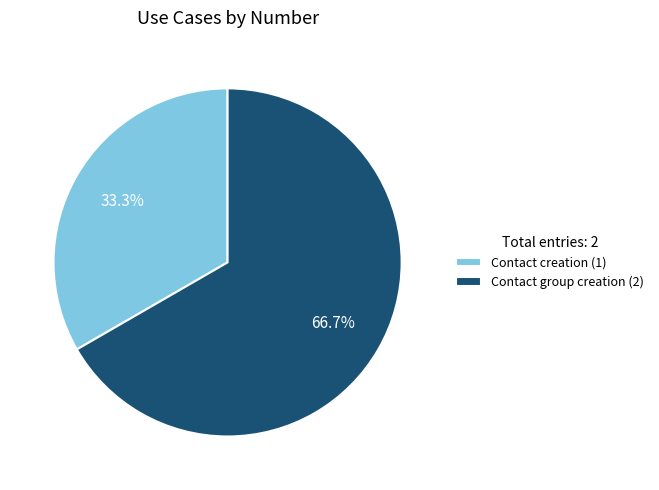

The Contact creation slice represents 33% of the pie. True or false?

True